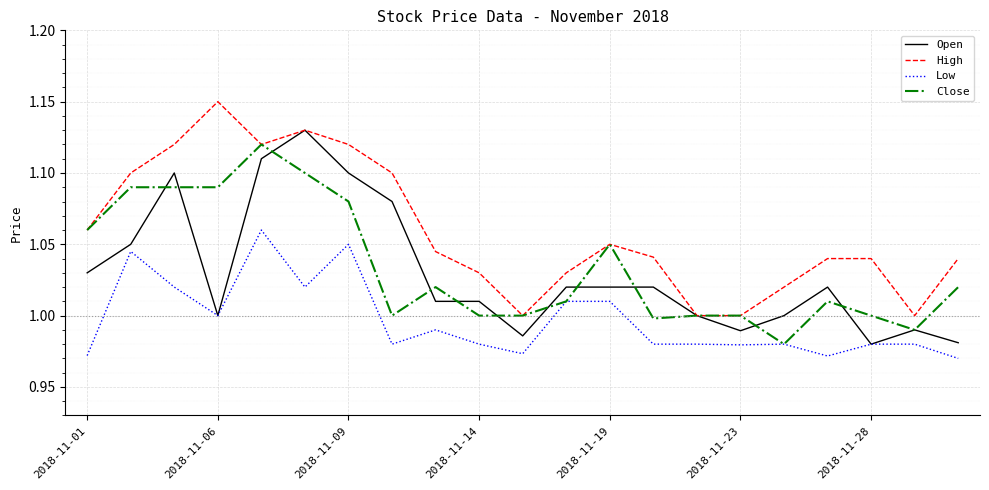

Which series has the largest total across all categories?

High